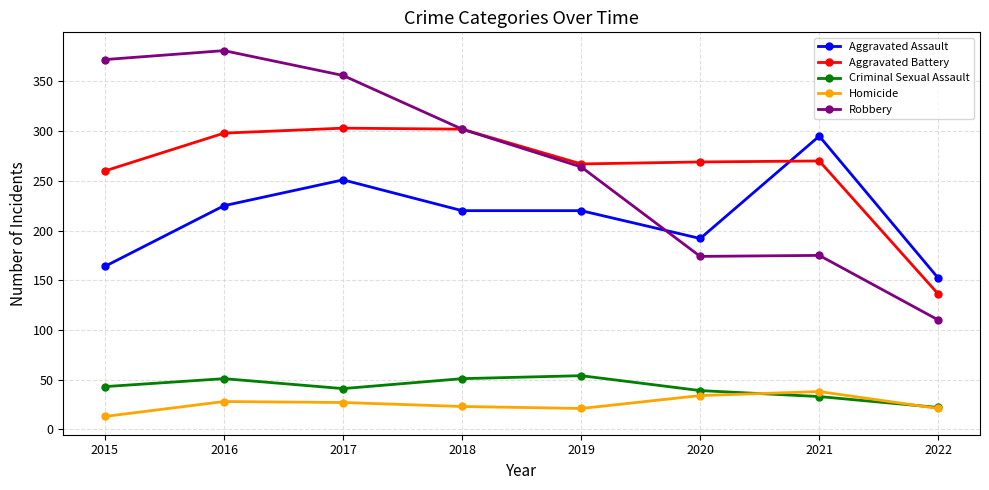

How many series are shown in this chart?

5